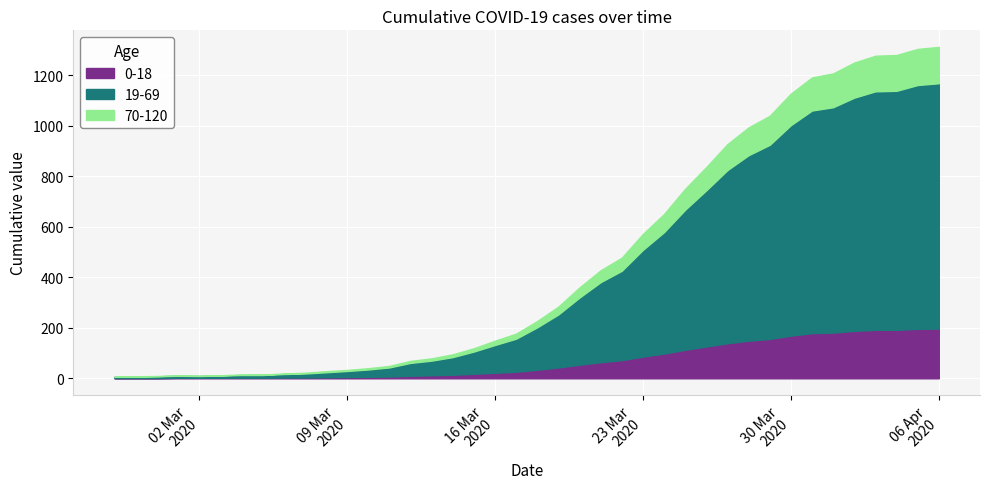

Is it true that 19-69 equals 33 at 2020-03-16?

False